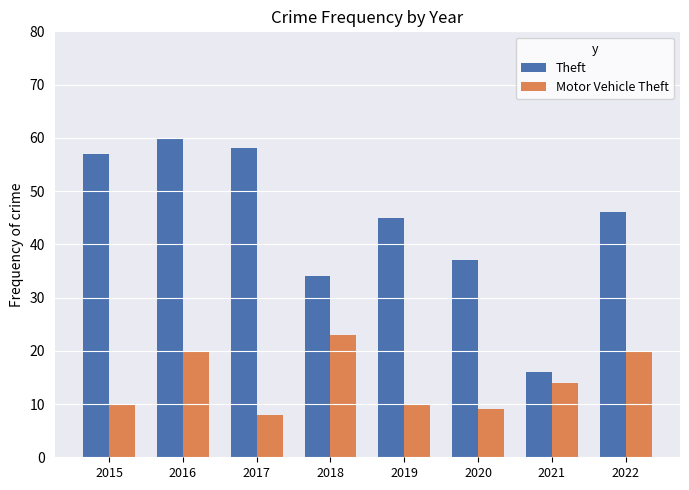

What is the highest value of the Motor Vehicle Theft series?

23